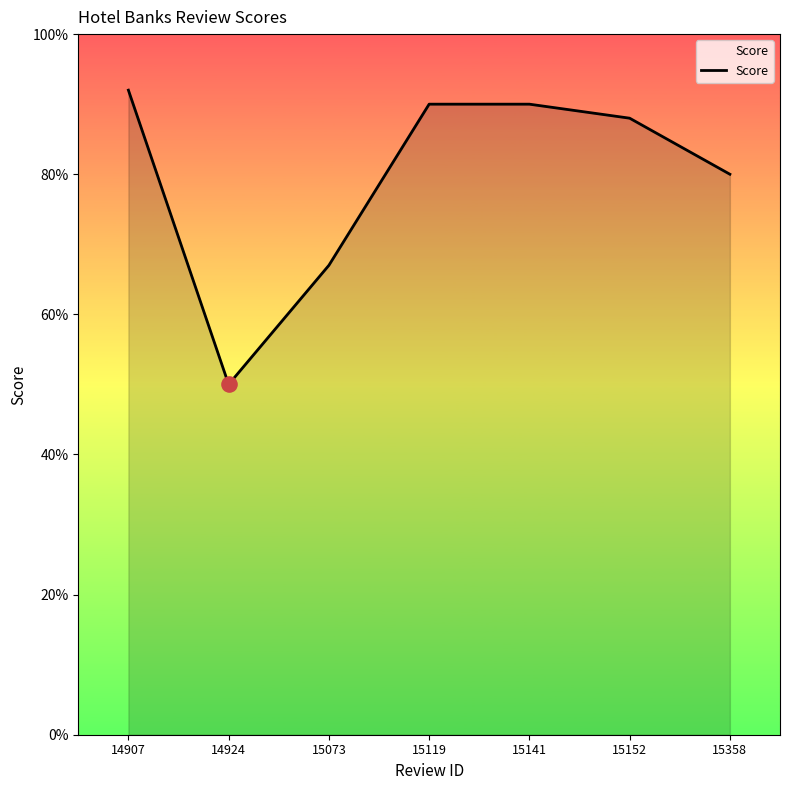

Between 15119 and 15152, which is larger?

15119